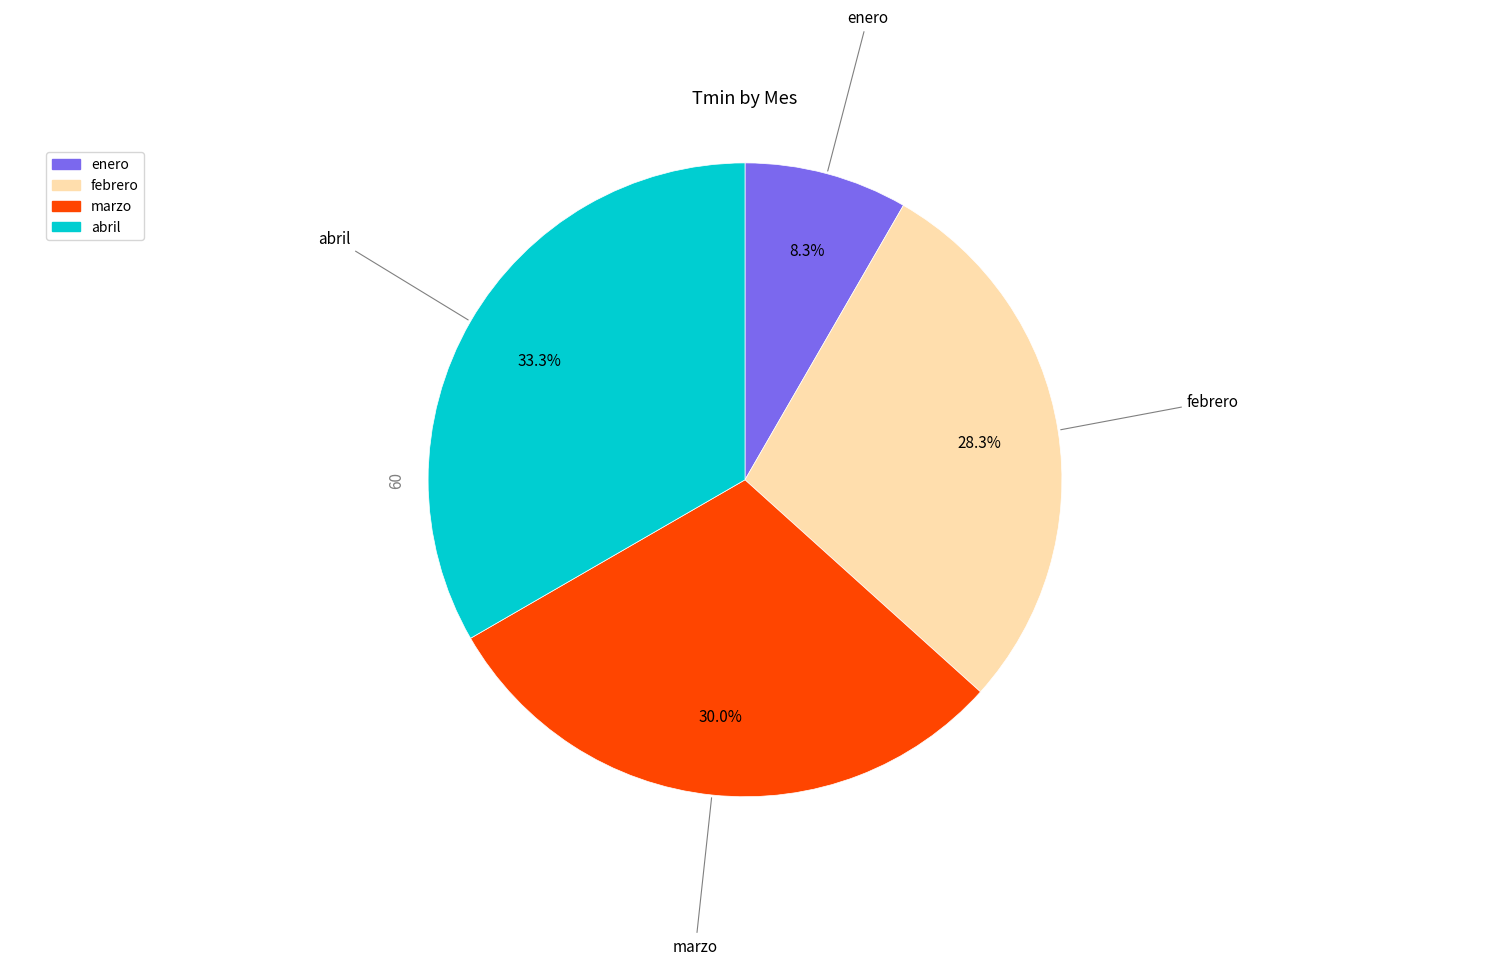

Rank the categories by value from highest to lowest.

abril, marzo, febrero, enero